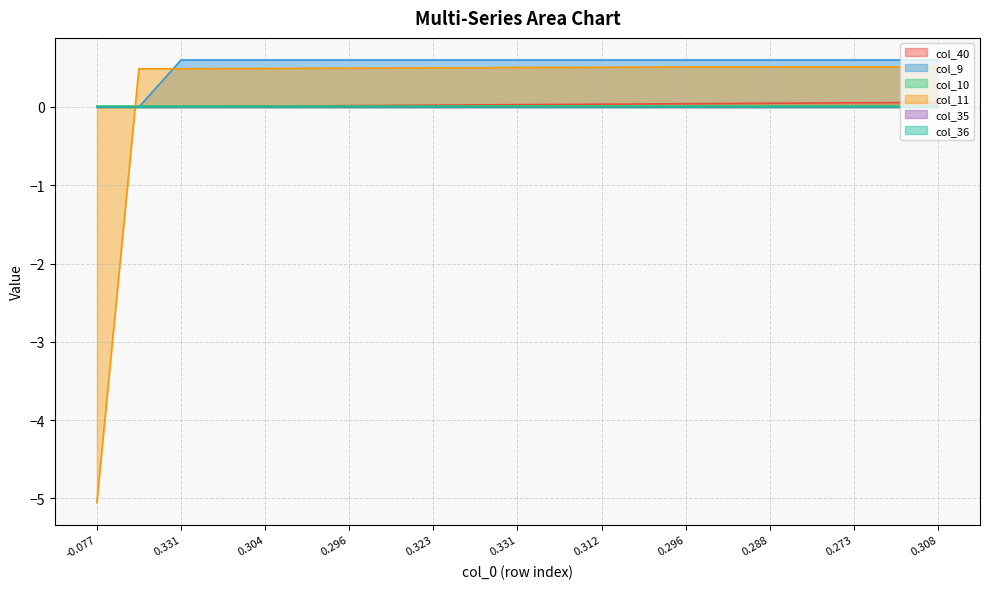

What is the sum of all col_9 values?

11.4